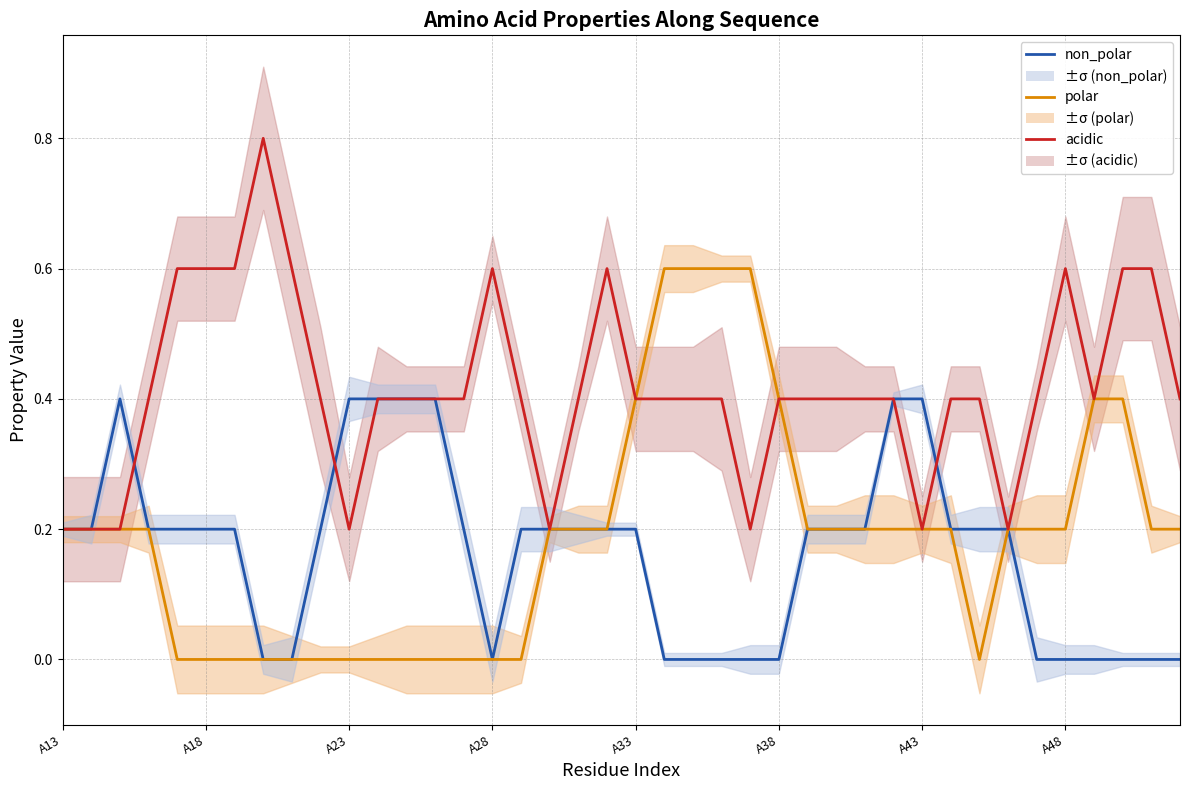

What are all the series names shown in the legend?

non_polar, polar, acidic